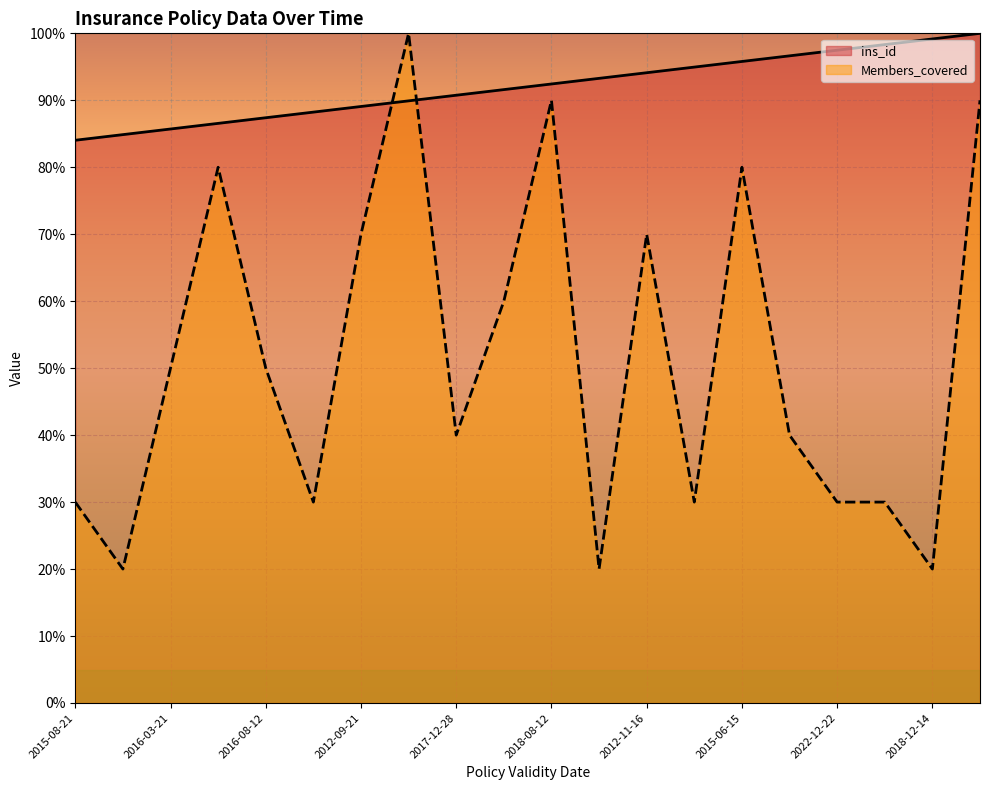

How many values in the Members_covered series exceed 50?

8